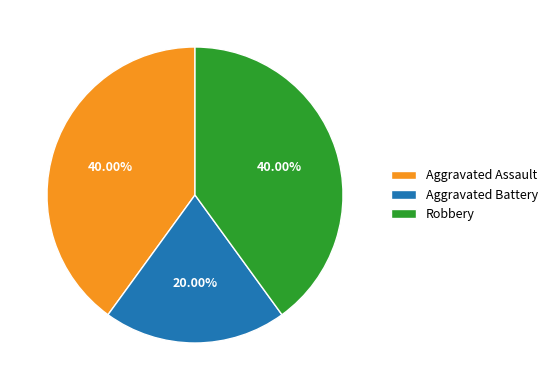

Approximately how many times larger is the value at Robbery compared to Aggravated Assault?

1.0